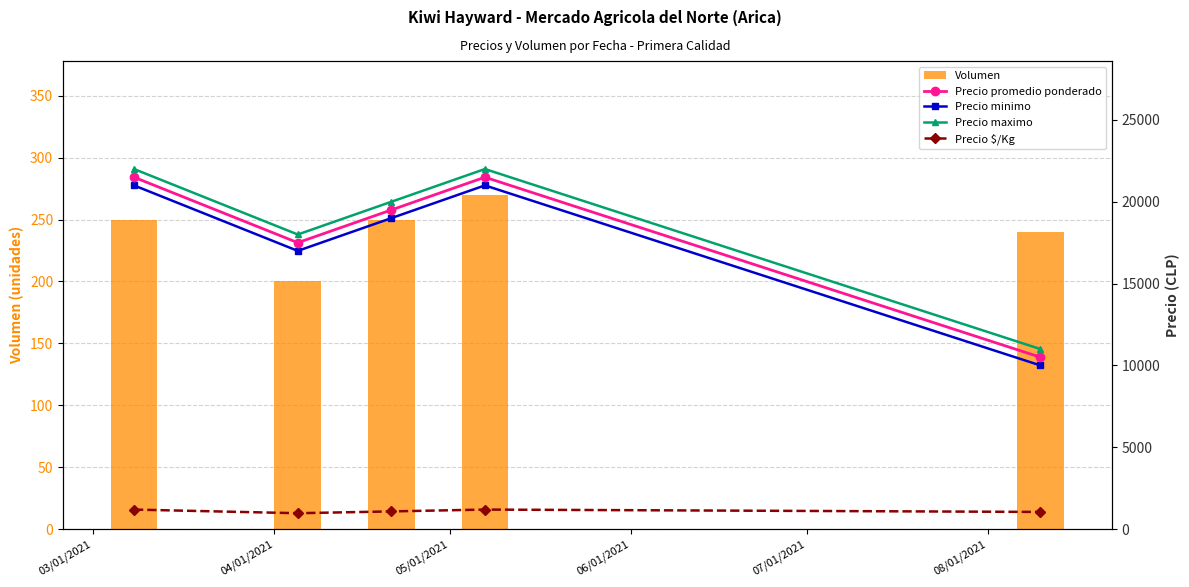

What is the difference between the maximum and minimum values in the Volumen series?

70